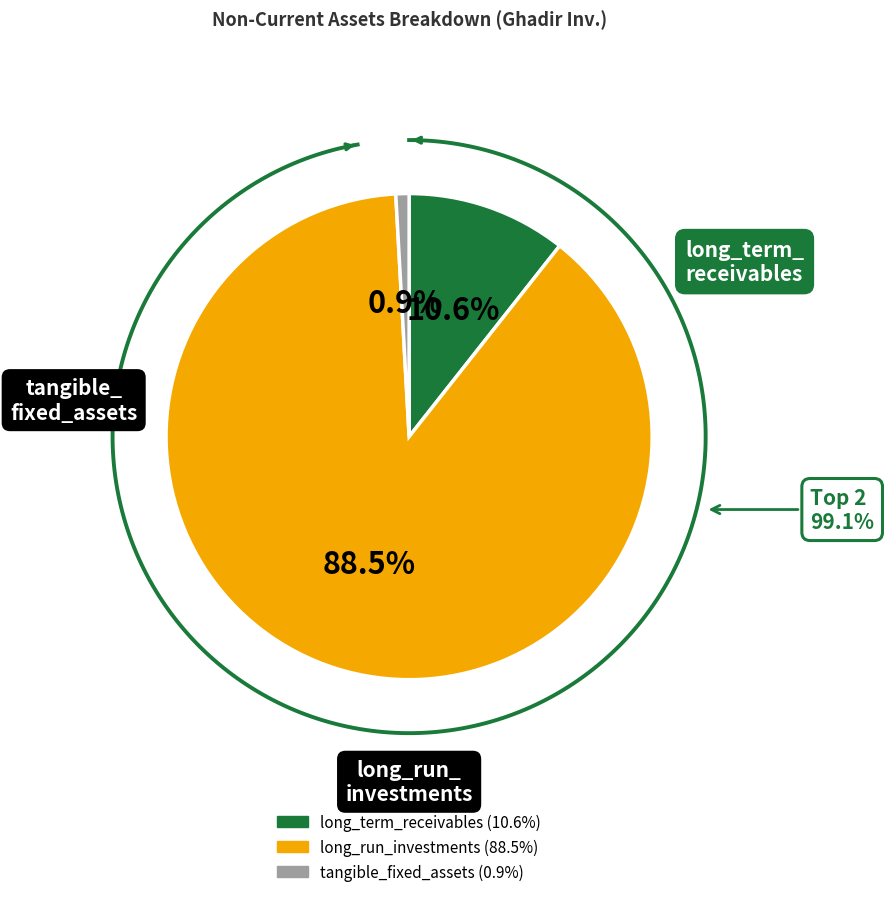

Which slice is the largest?

long_run_investments